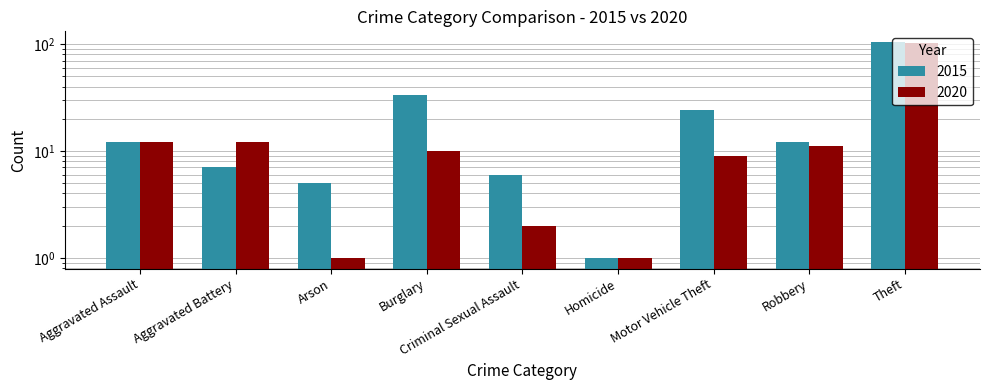

At which category is the sum across all series the highest?

Theft